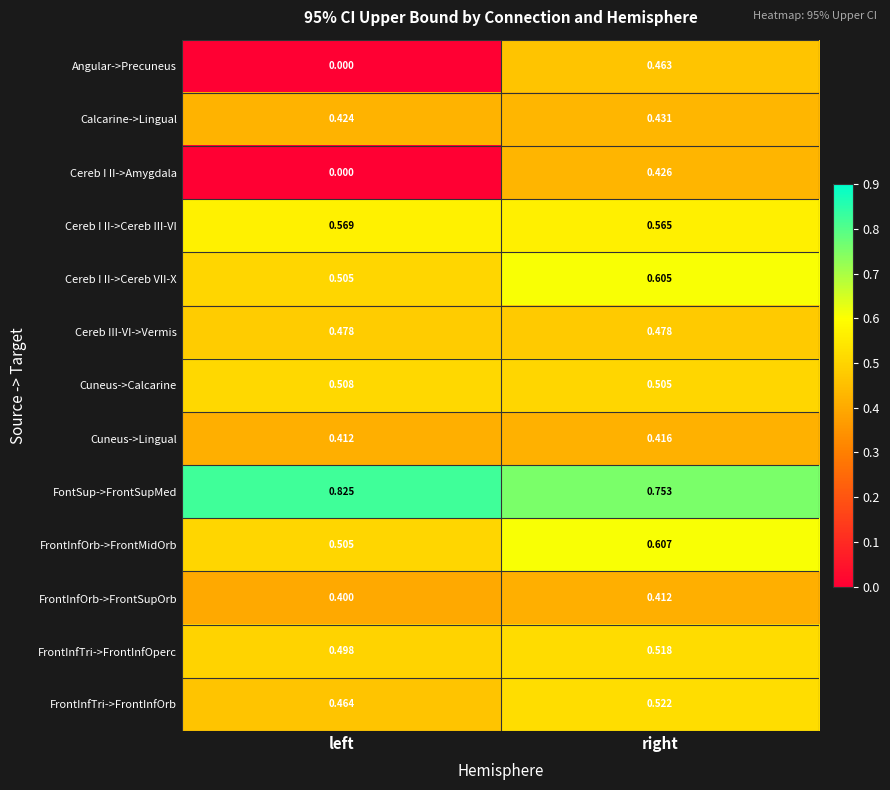

List the labels in order of FontSup->FrontSupMed value, largest first.

left, right